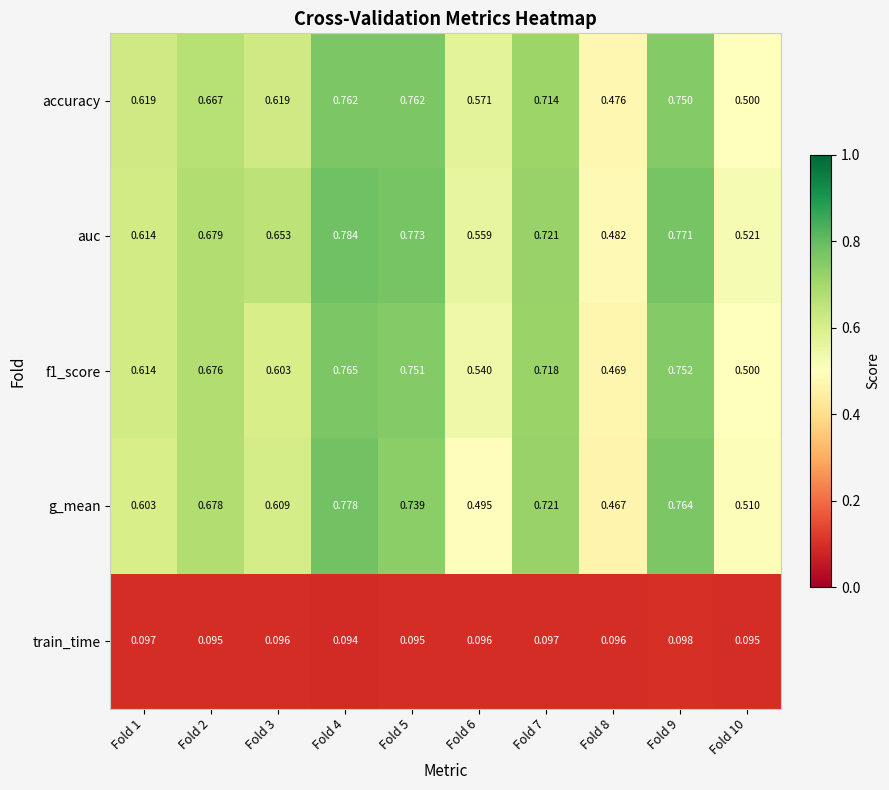

Which series has the largest range (max minus min)?

g_mean